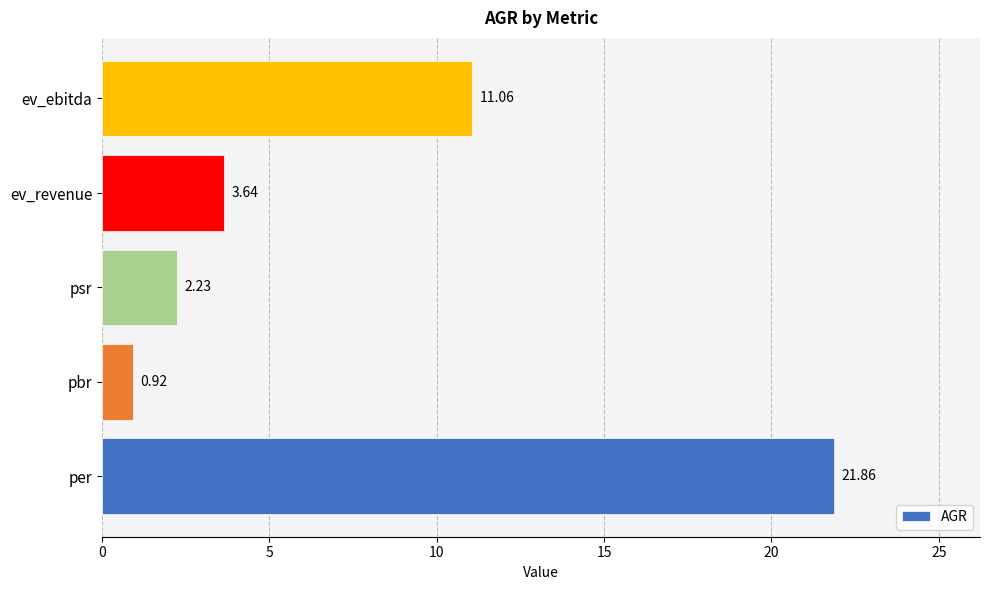

What is the difference between the second highest and second lowest values?

8.8